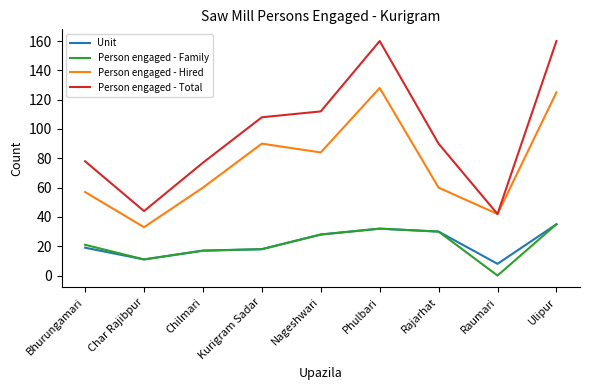

Reading left to right, extract all data points from this chart.

Unit: 19	11	17	18	28	32	30	8	35
Person engaged - Family: 21	11	17	18	28	32	30	0	35
Person engaged - Hired: 57	33	60	90	84	128	60	42	125
Person engaged - Total: 78	44	77	108	112	160	90	42	160